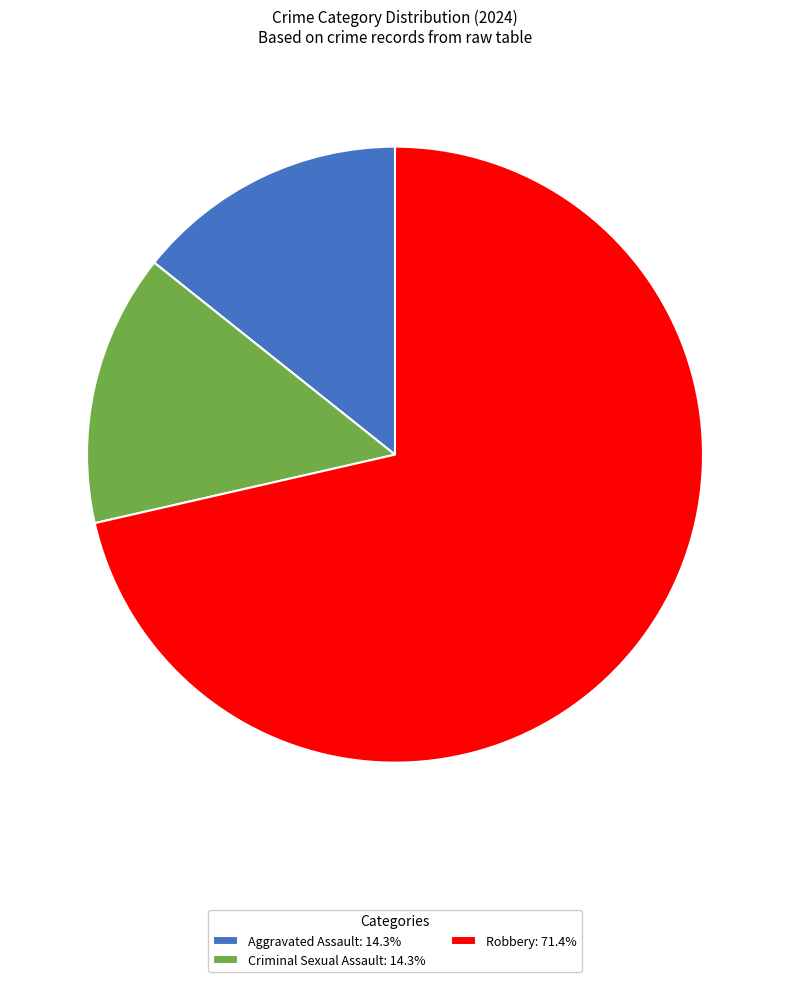

Is there a majority slice in this chart?

Yes